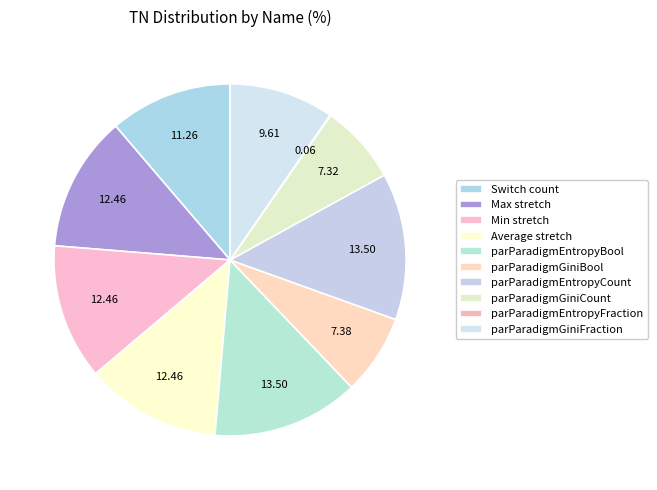

Is it true that parParadigmGiniFraction is 10% of the pie?

True